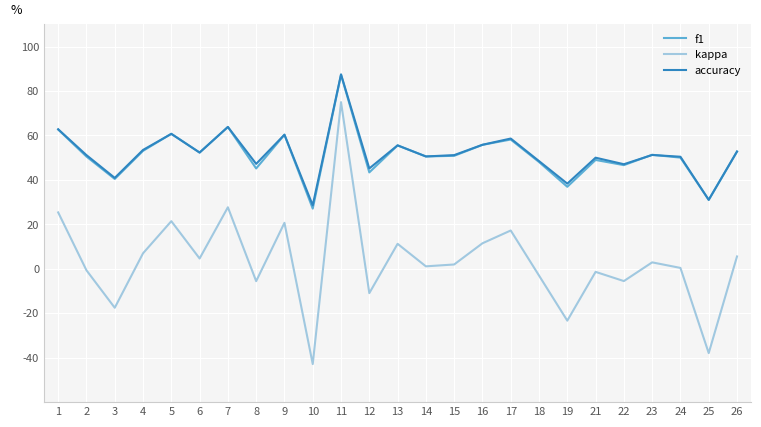

What is the difference between the highest and lowest values at 4?

0.5